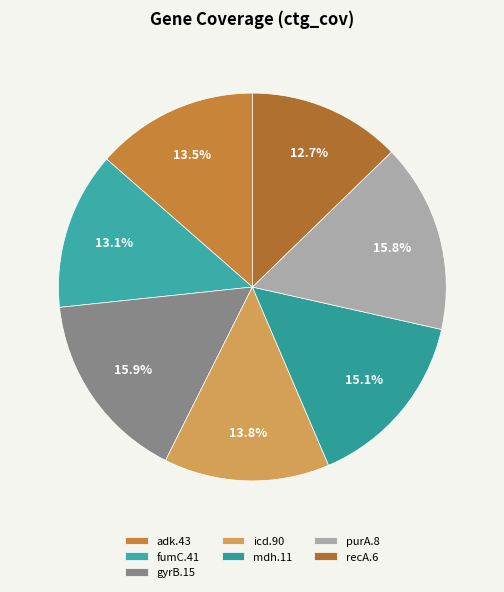

Is it true that icd.90 is 14% of the pie?

True